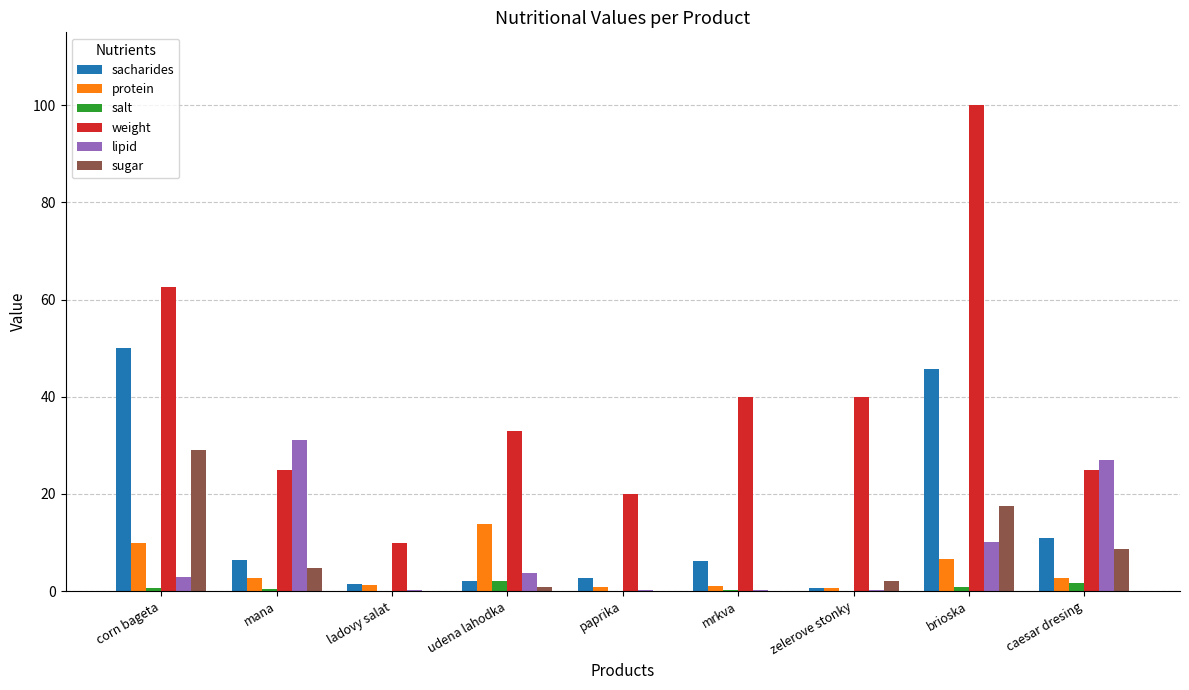

Which series changed the most between mrkva and caesar dresing?

lipid